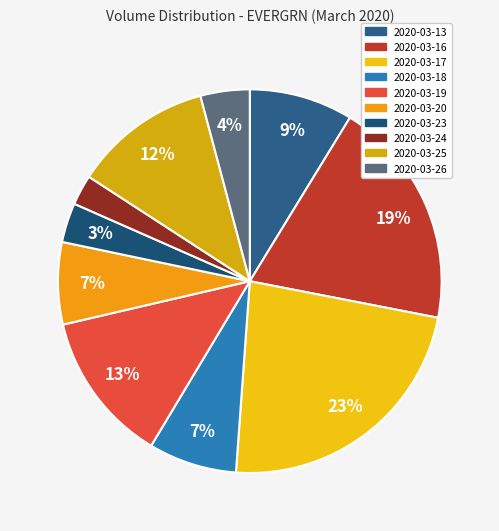

The 2020-03-17 slice represents 13% of the pie. True or false?

False